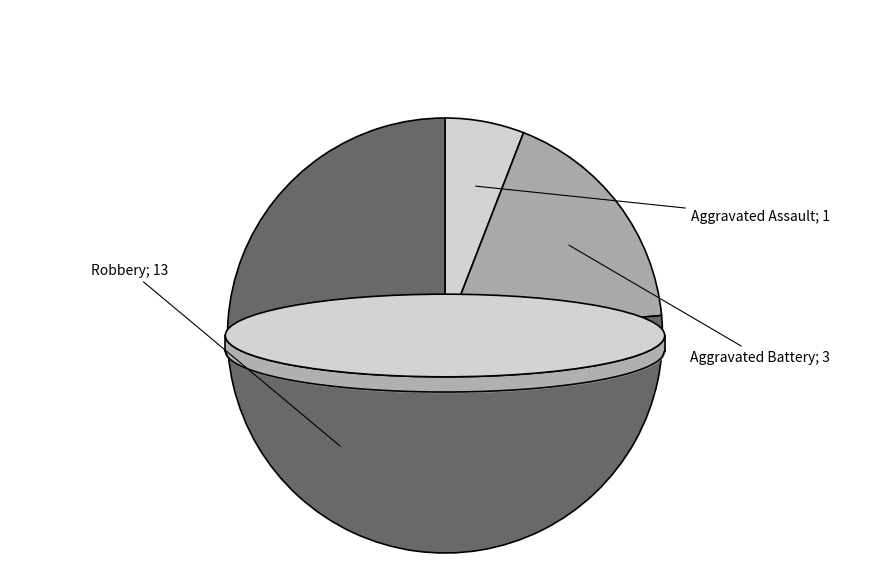

Does Robbery account for over 50% of the chart?

Yes